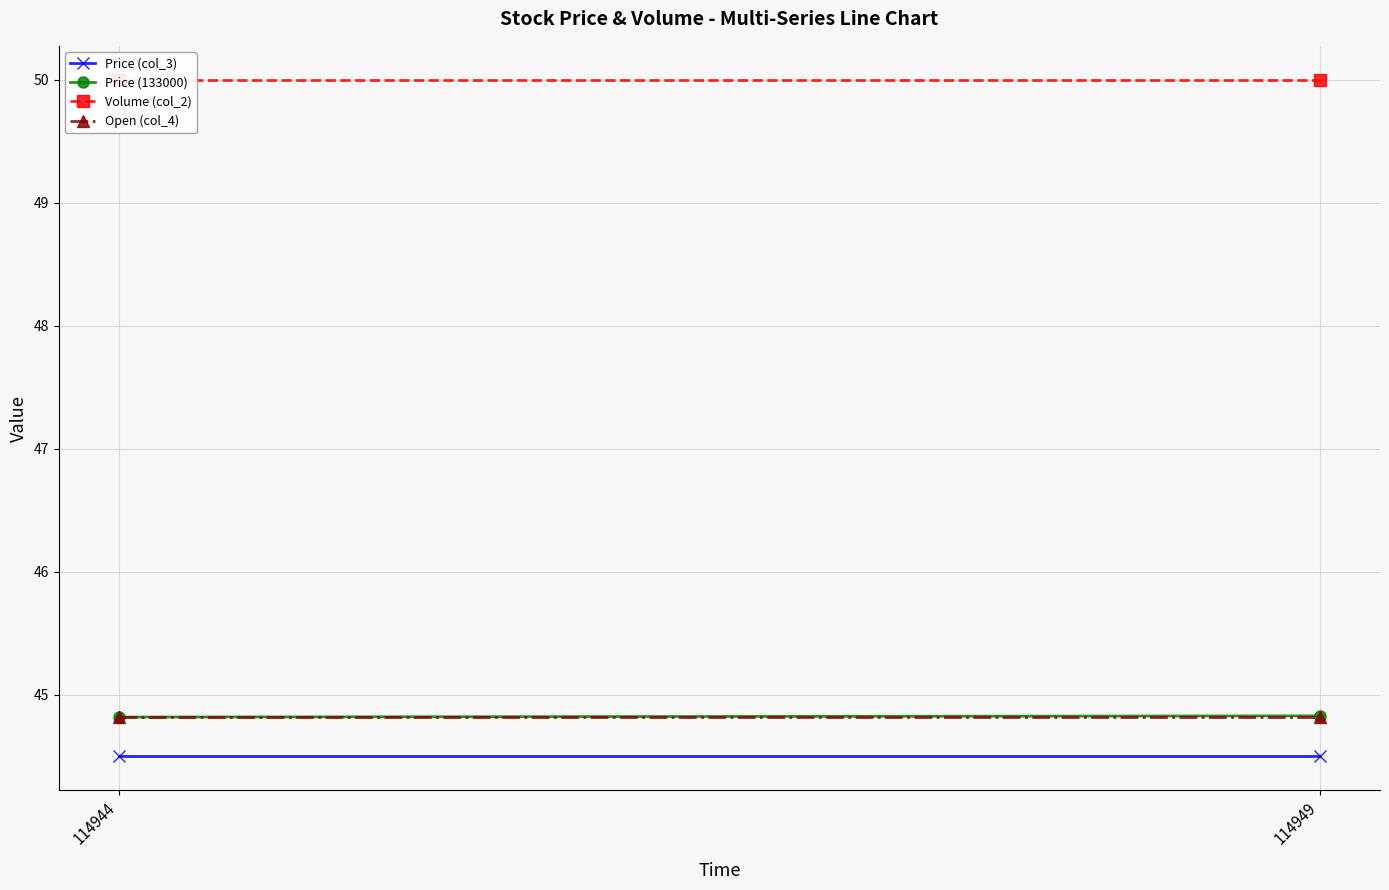

What value does the Price (col_3) series have at 114944?

44.5